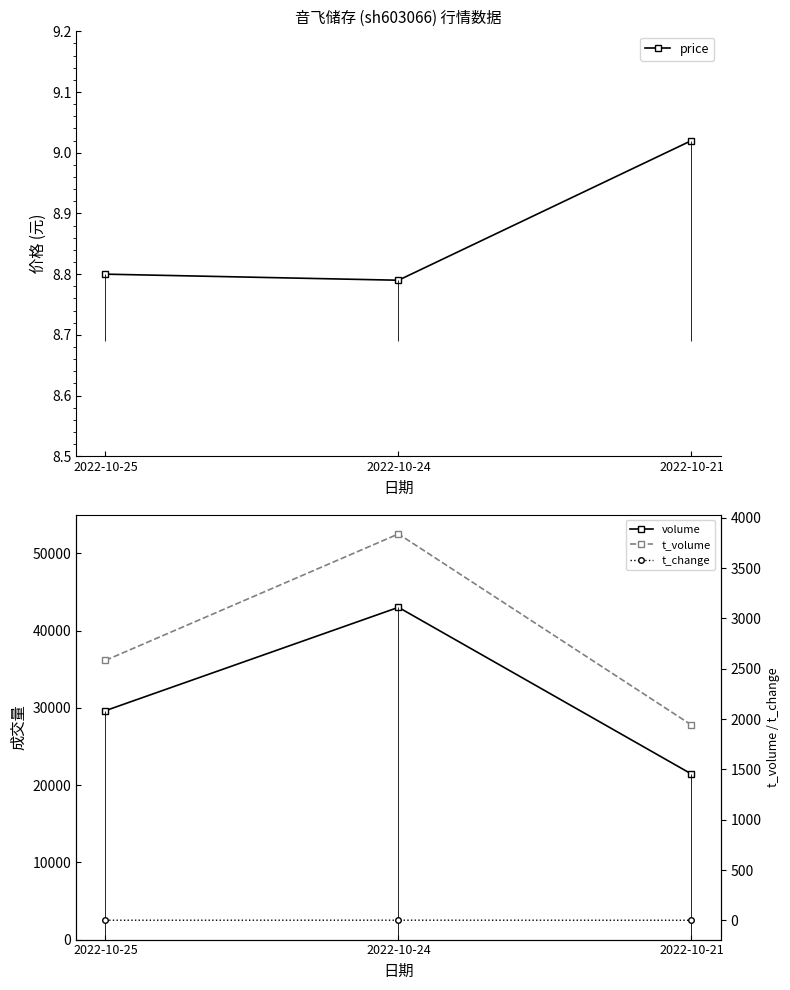

What is the minimum value for volume?

21431.0